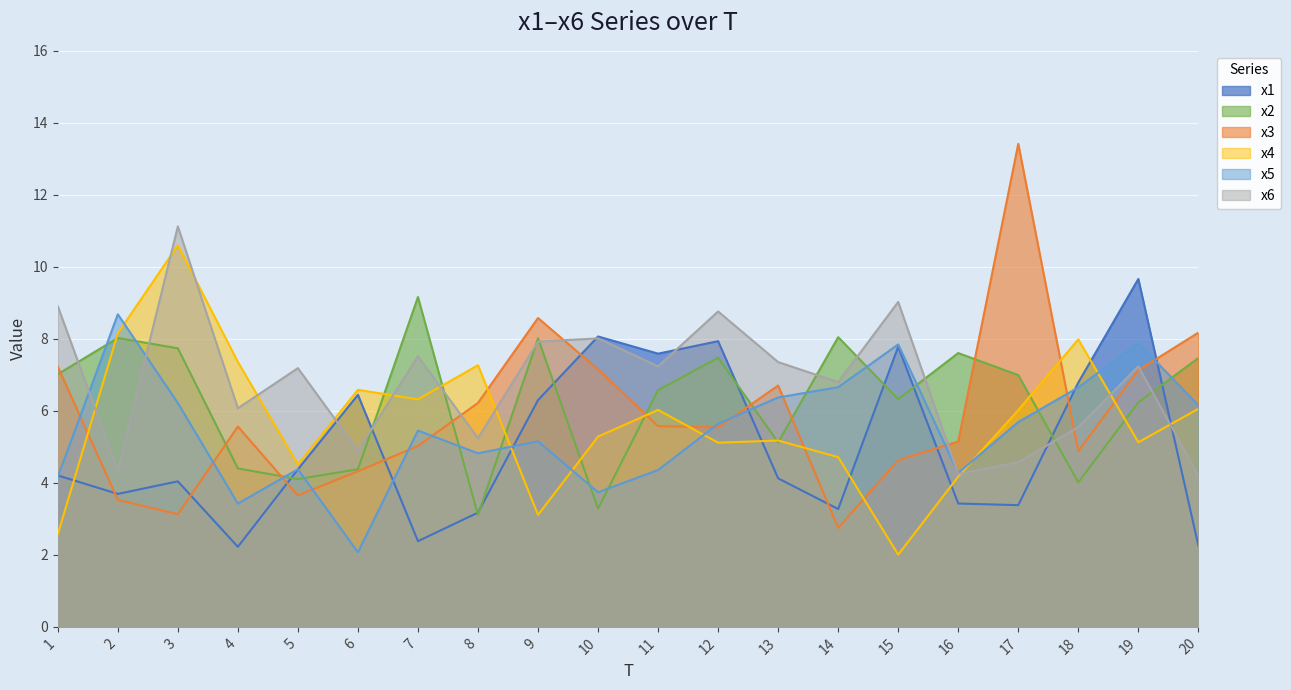

What is the difference between the second highest and second lowest values in the x6 series?

4.8